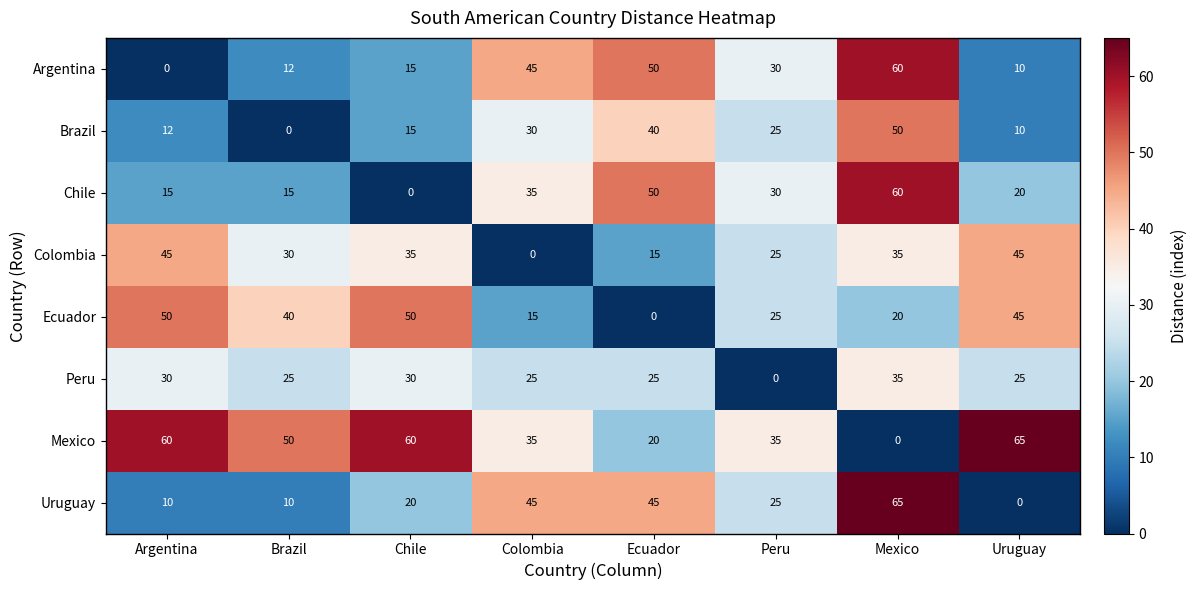

True or false: Peru has a value of 0 at Peru.

True